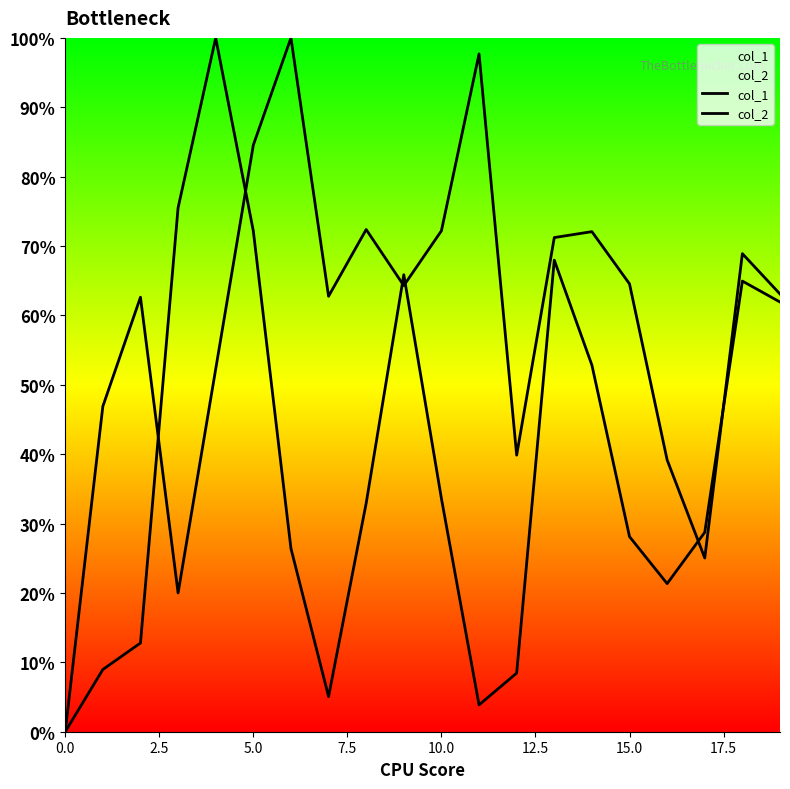

Rank the series by their average value, from lowest to highest.

col_1, col_2